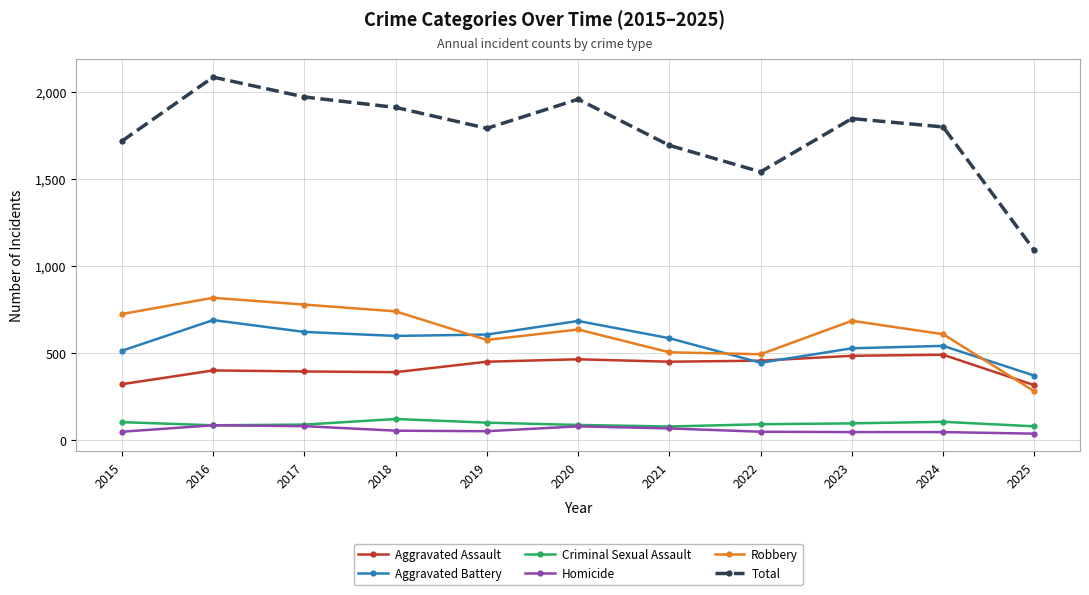

True or false: Aggravated Assault and Homicide cross at least once.

False